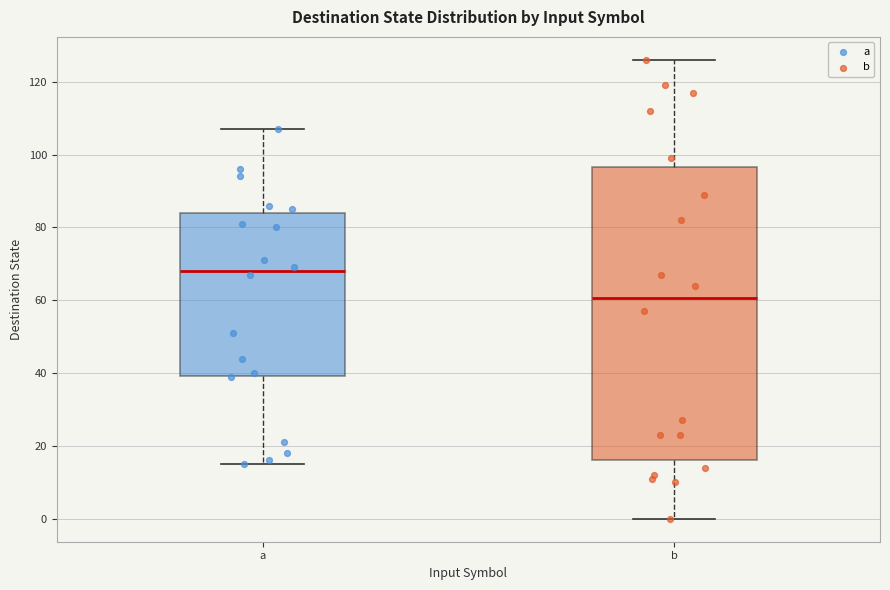

Comparing the boxes themselves (not the whiskers), which one is the tallest?

b